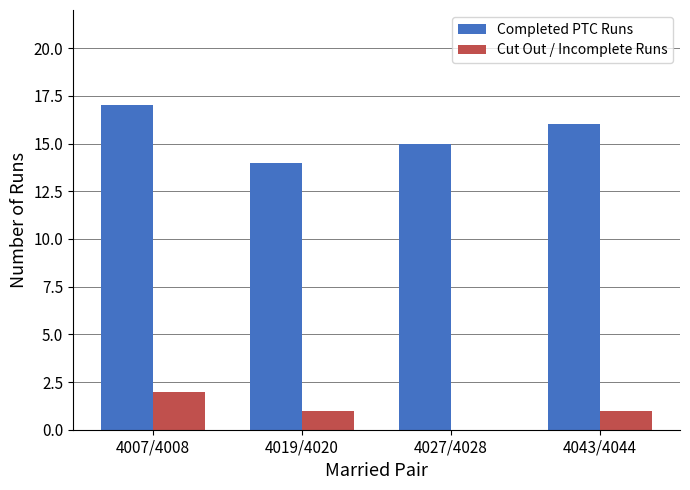

Is the value of Cut Out / Incomplete Runs at 4019/4020 greater than the value of Completed PTC Runs at 4007/4008?

No